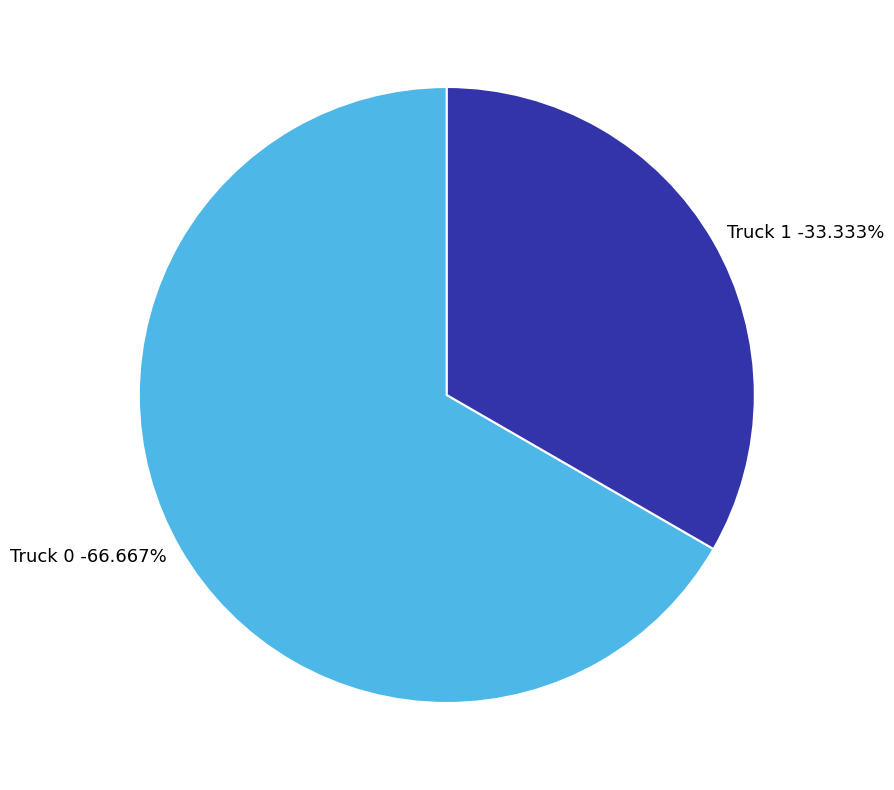

What is the change in value from Truck 0 to Truck 1?

-1